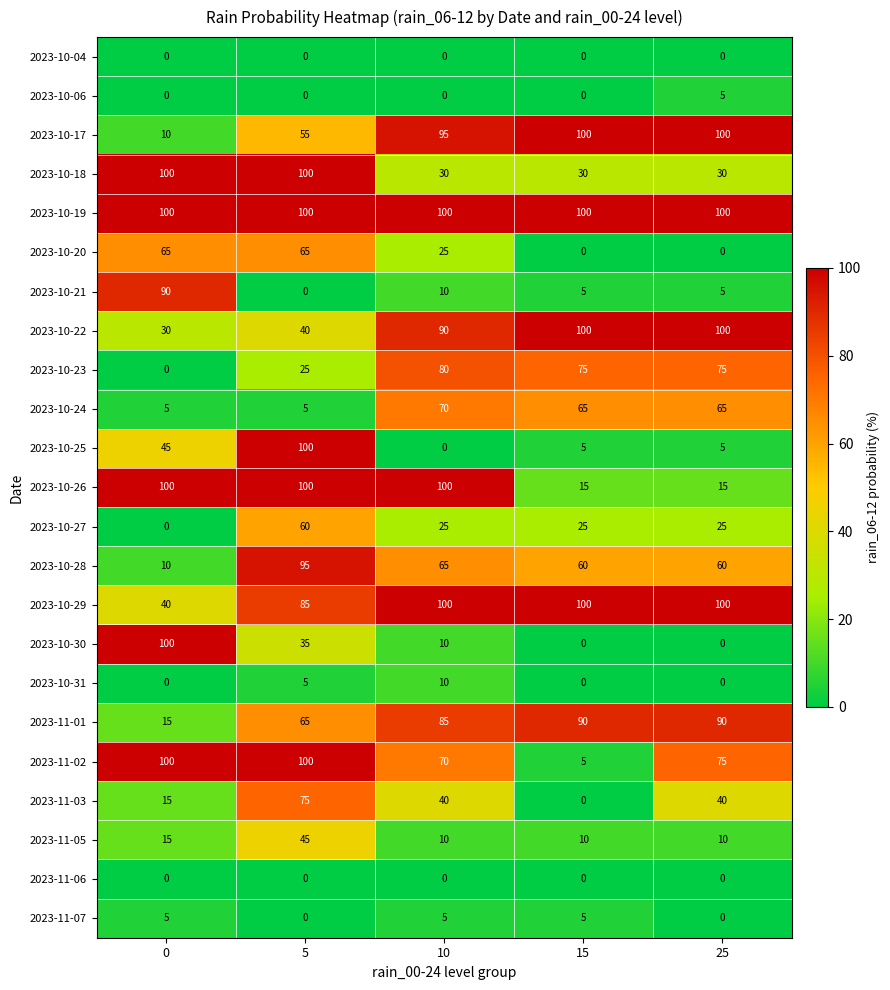

The value of 2023-10-30 at 25 is 45. True or false?

False